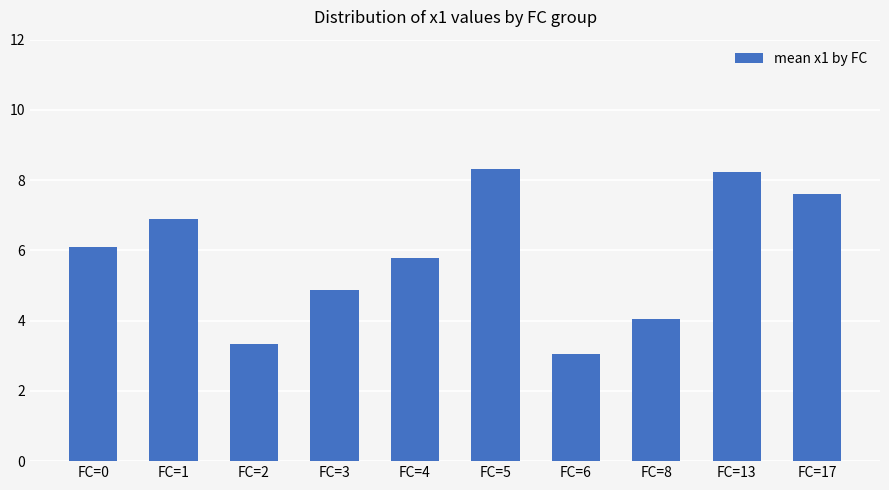

True or false: the data shows 4.9 at FC=3.

True